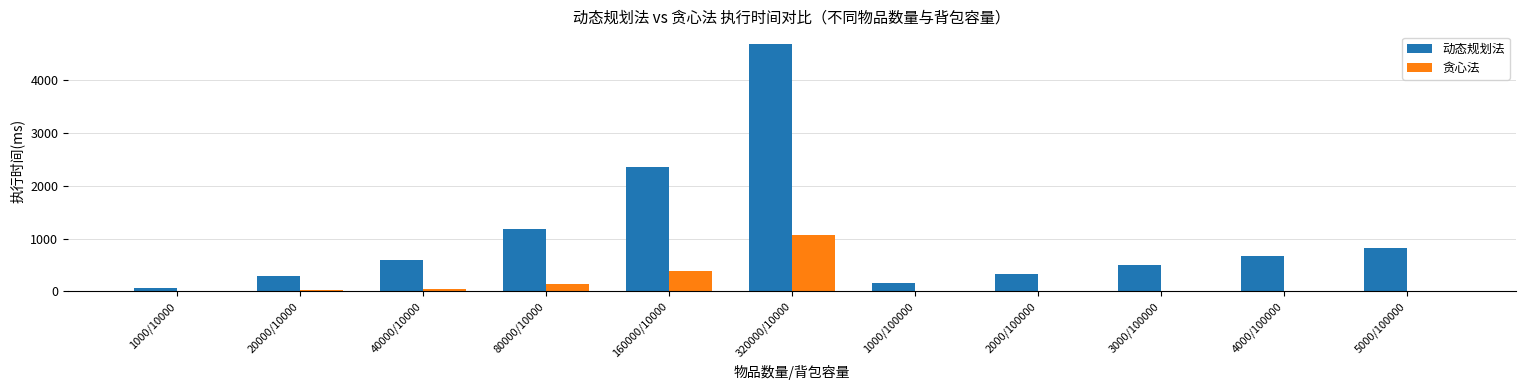

How many categories are shown in the chart?

11